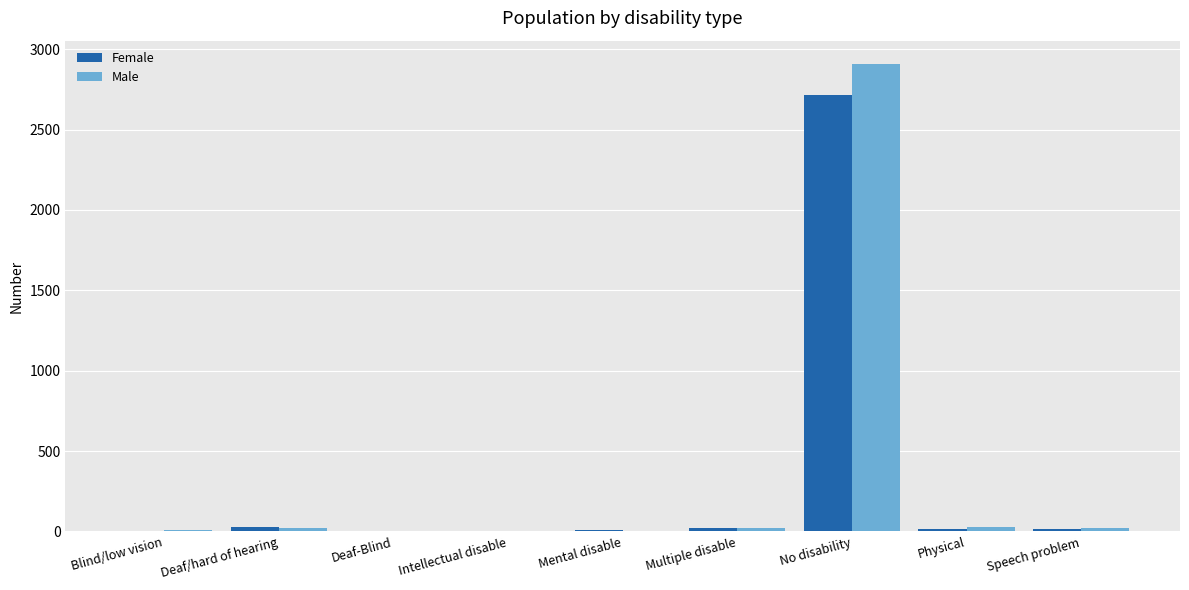

Which series has the widest spread of values?

Male